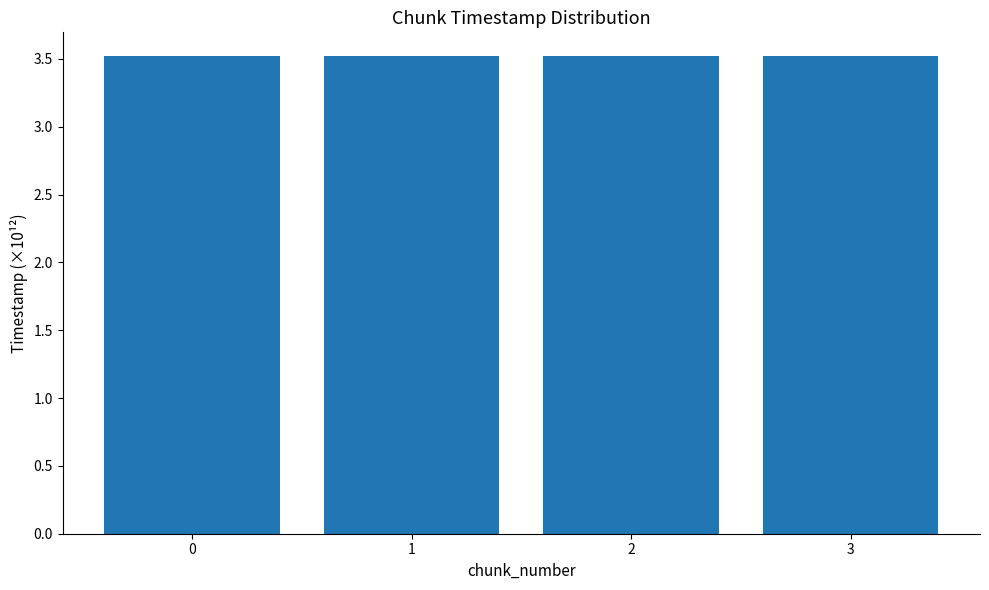

Reading left to right, what are all the values shown in this chart?

0=3.5	1=3.5	2=3.5	3=3.5